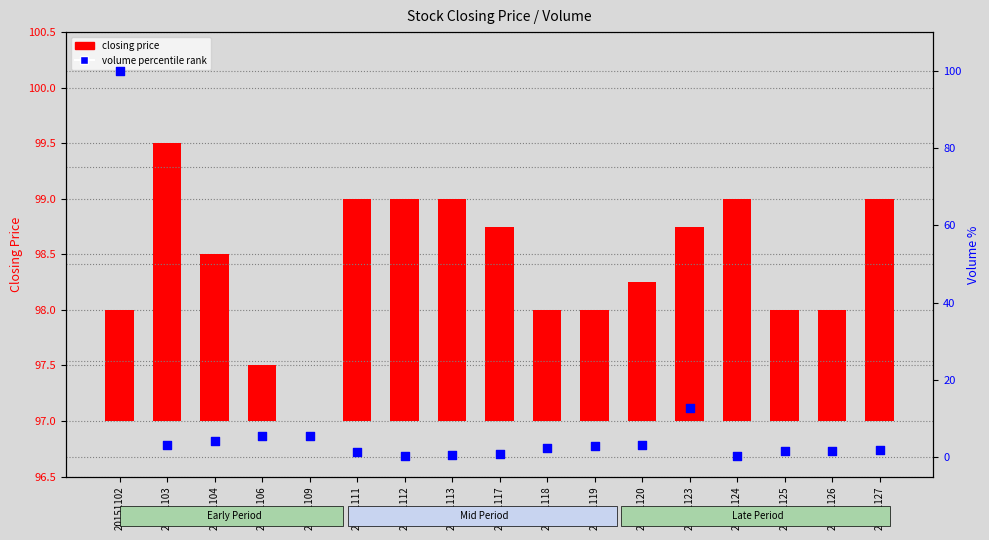

What are all the series names shown in the legend?

closing price, volume percentile rank